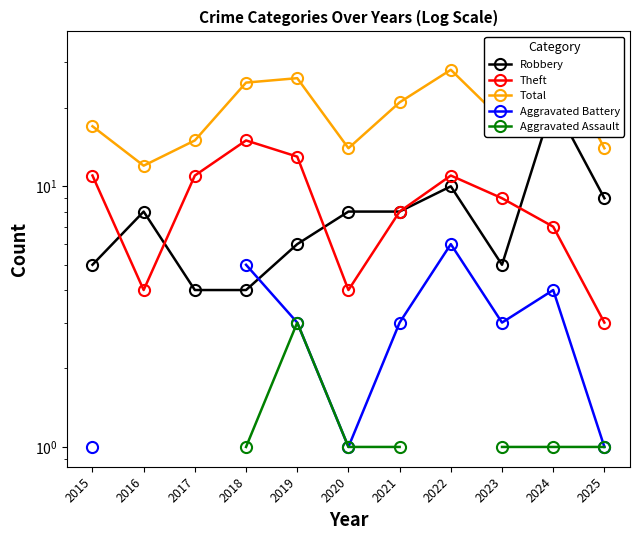

True or false: Theft and Aggravated Battery intersect in this chart.

False